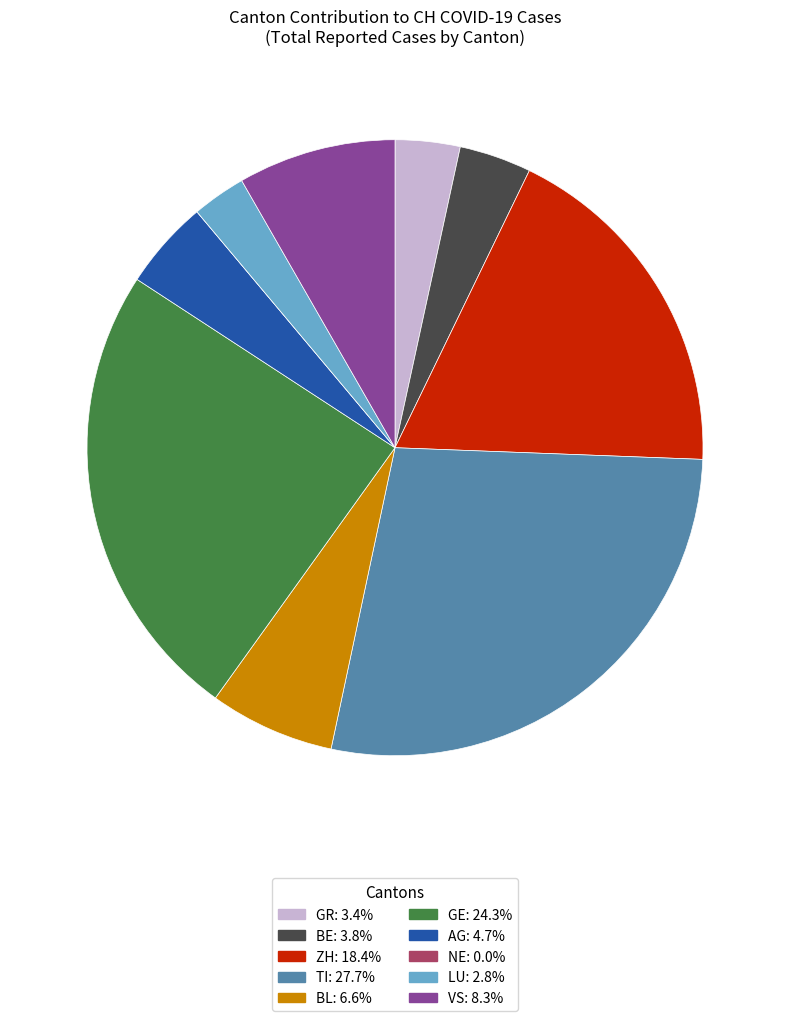

Does GR: 3.4% represent more than half of the total?

No